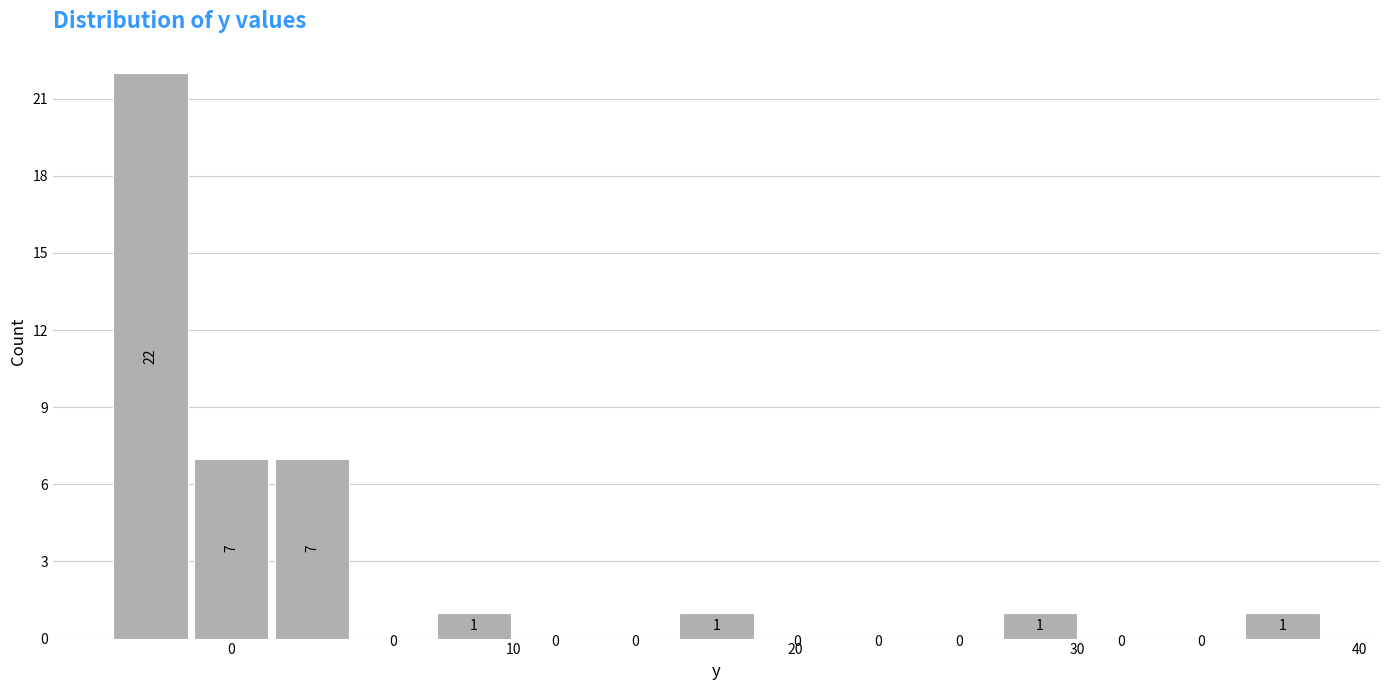

Around what value on the x-axis is the tallest bar? Give the approximate position of its centre, as read against the axis.

-3